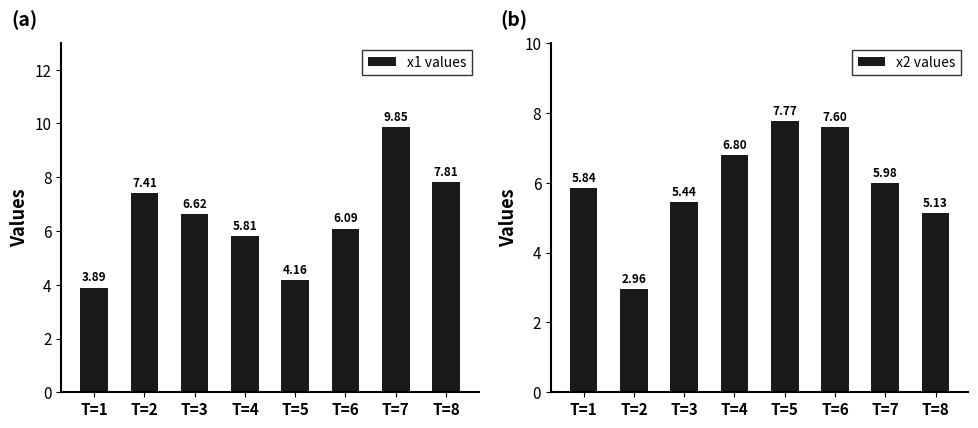

Are the bars horizontal?

No